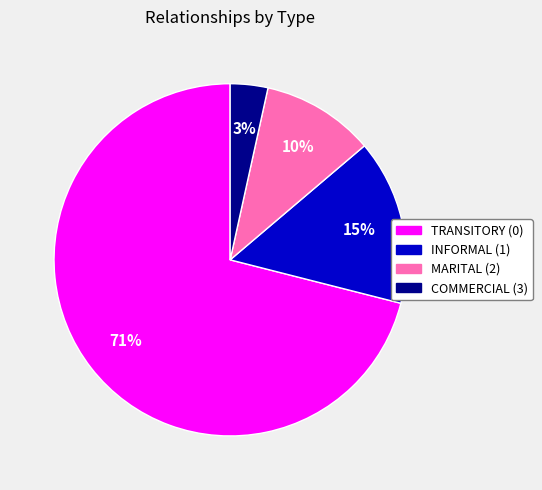

Combined, do MARITAL (2) and TRANSITORY (0) account for over 50%?

Yes